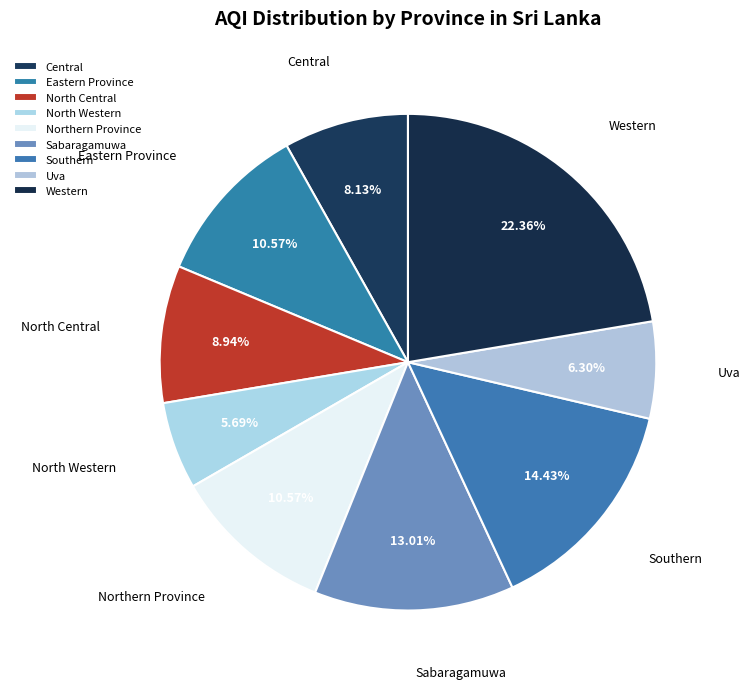

Combined, what portion of the pie is Central and Sabaragamuwa?

21.1%